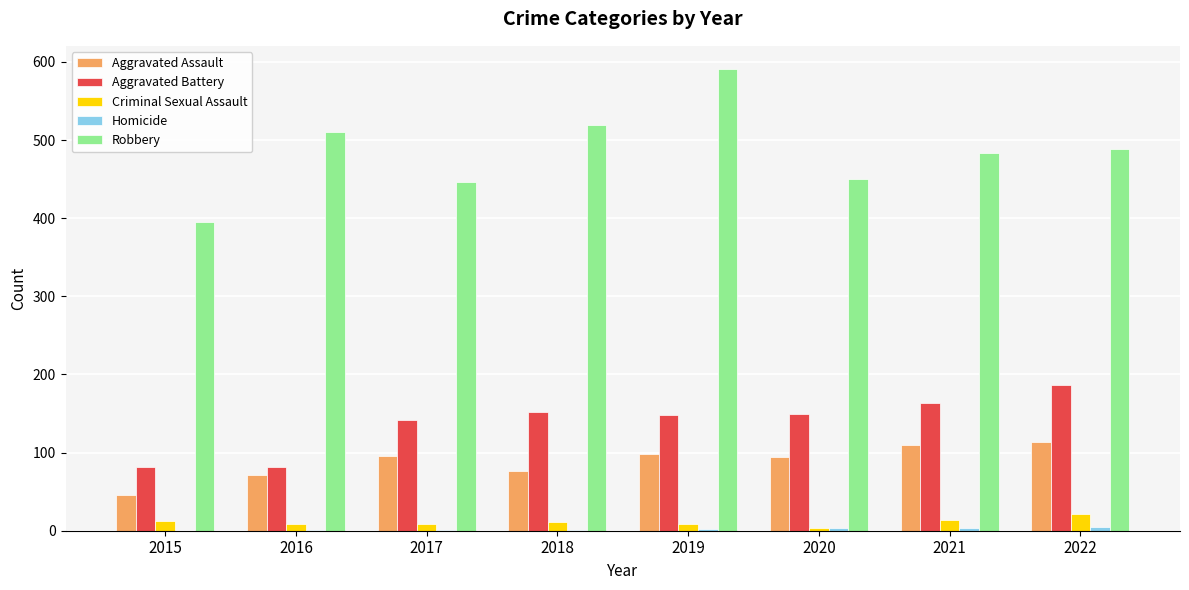

True or false: Aggravated Assault has a value of 120 at 2018.

False